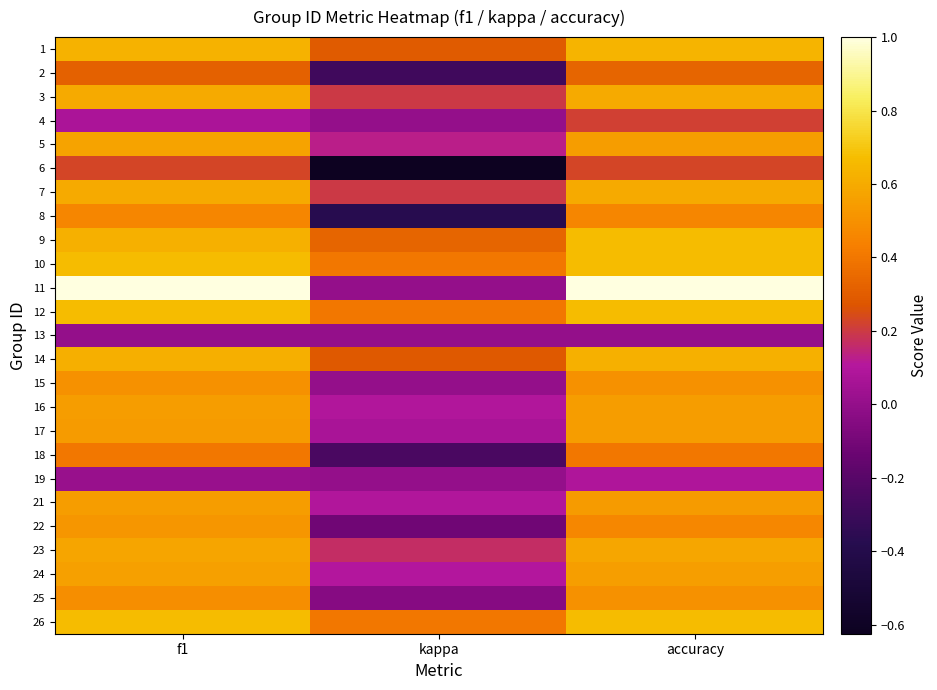

Rank the series by their maximum value, from highest to lowest.

11, 9, 10, 12, 26, 1, 14, 3, 7, 23, 5, 24, 16, 17, 21, 22, 15, 25, 8, 18, 2, 6, 4, 19, 13